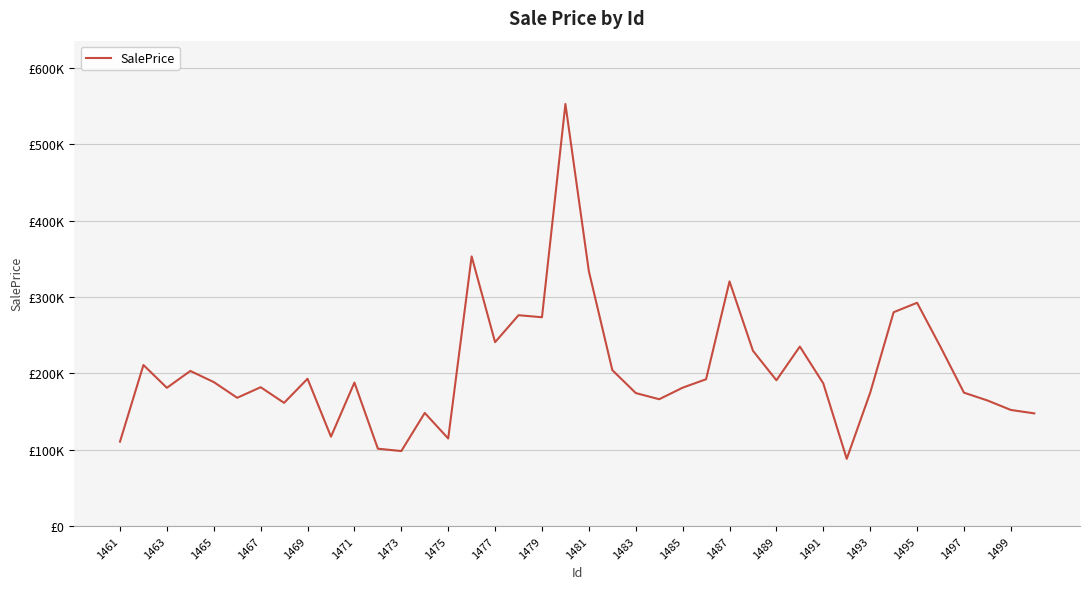

Is this an area chart (filled region under the line)?

No